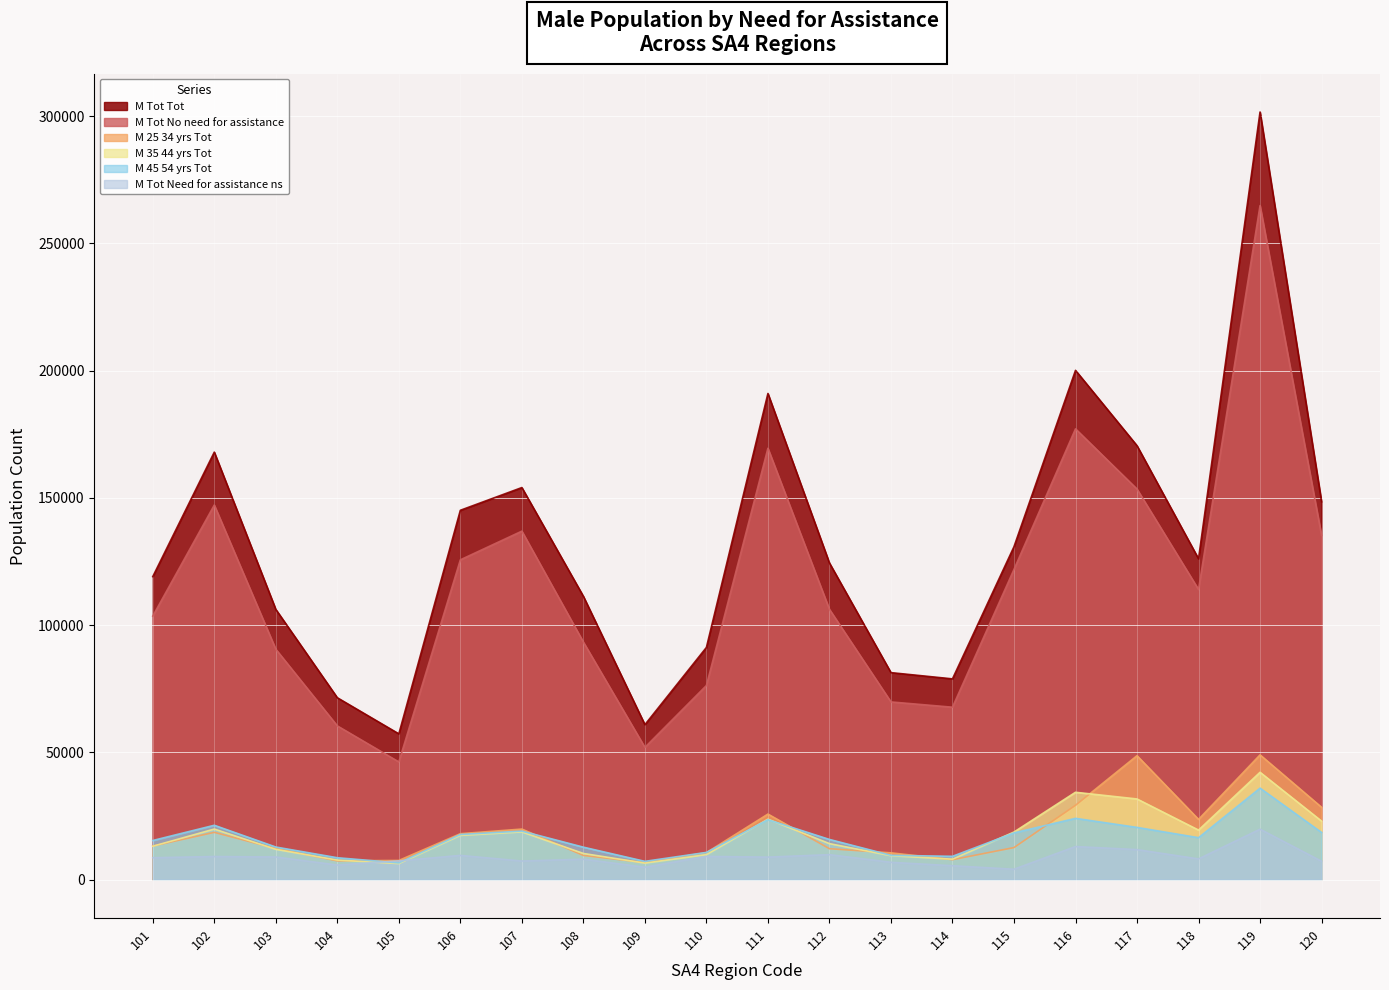

How many interior local peaks does the M_35_44_yrs_Tot series have?

5